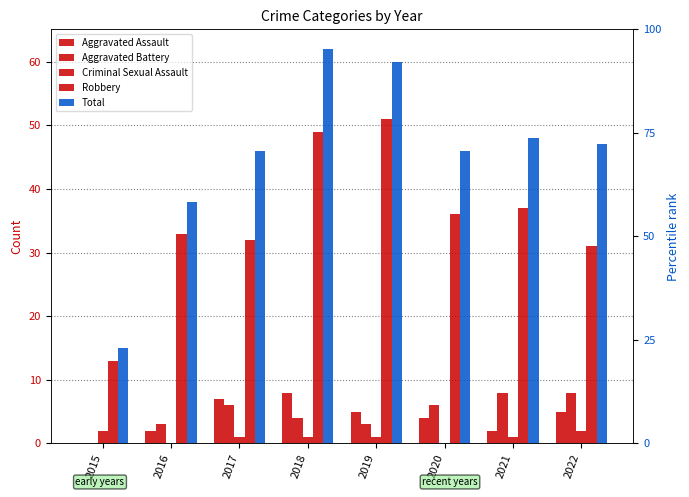

What is the average value of the Criminal Sexual Assault series?

1